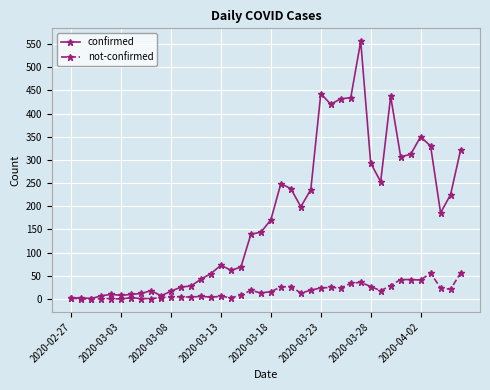

What is the maximum value shown in the chart?

556